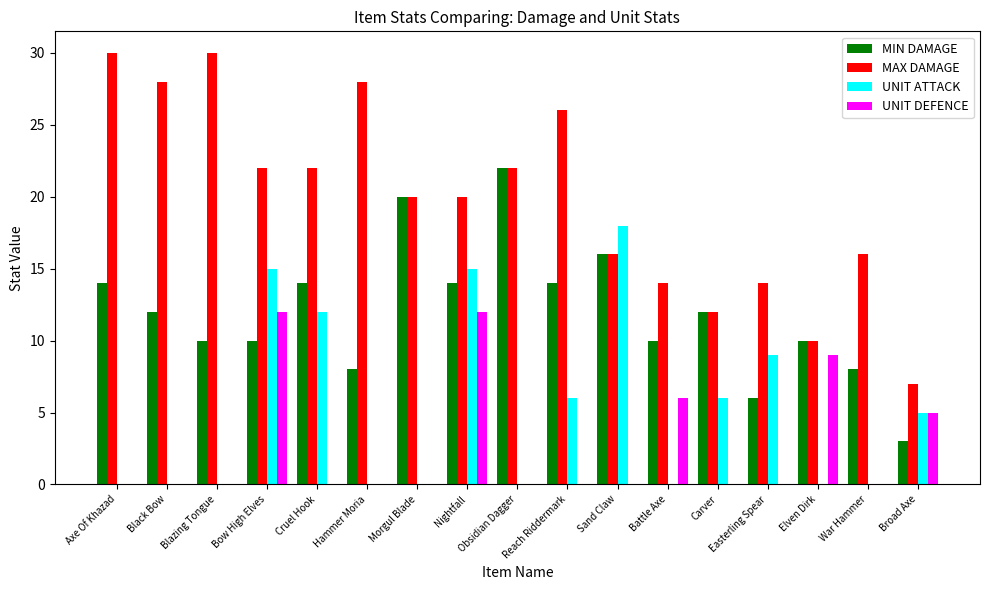

The value of MIN DAMAGE at Elven Dirk is 10. True or false?

True